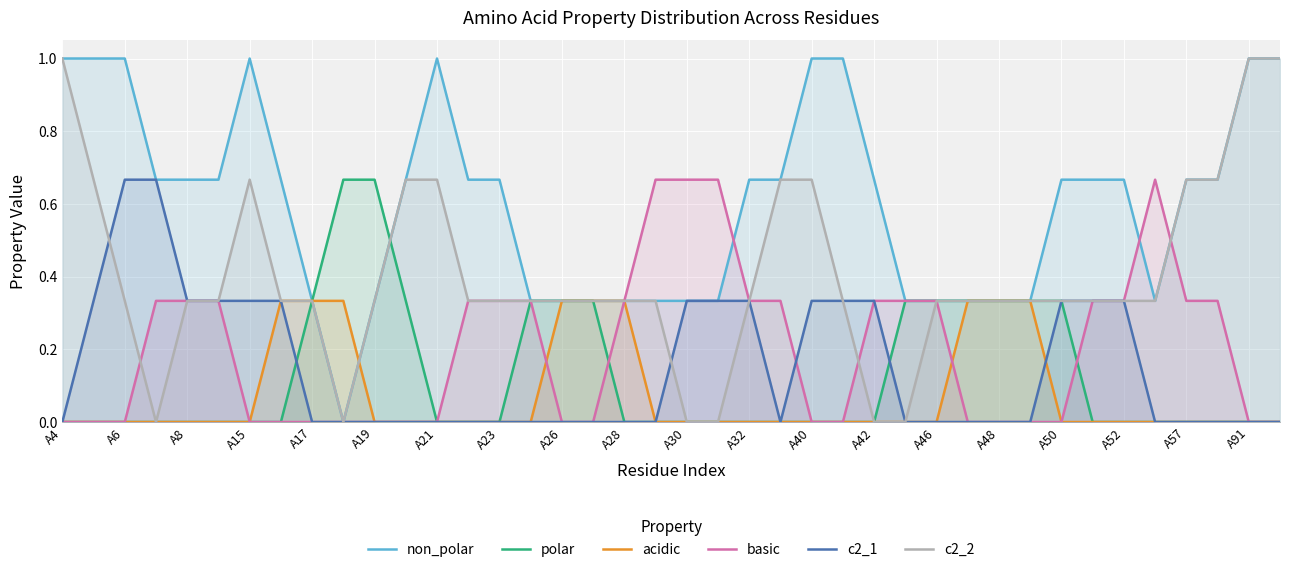

How many positive values does the polar series have?

13